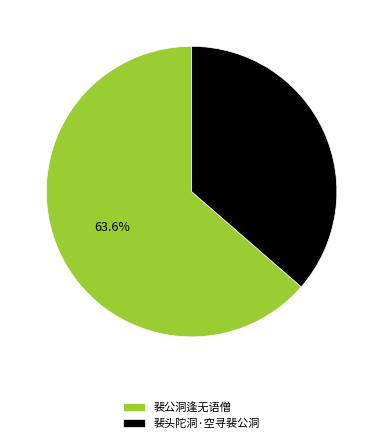

What is the smallest slice in the pie chart?

裴头陀洞·空寻裴公洞